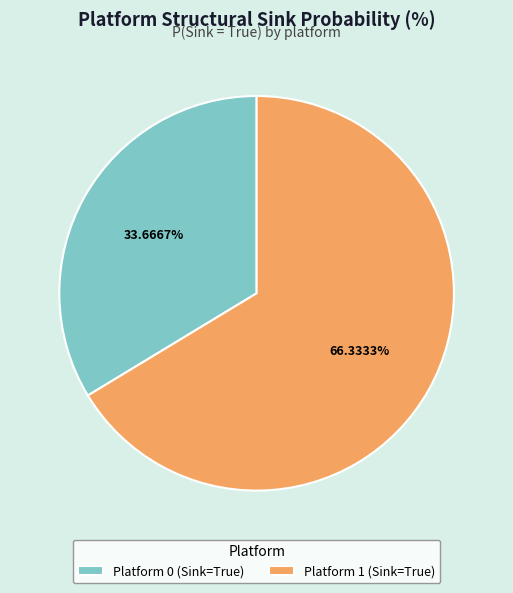

To the nearest percent, what is the difference between the largest and smallest slice percentages?

33%